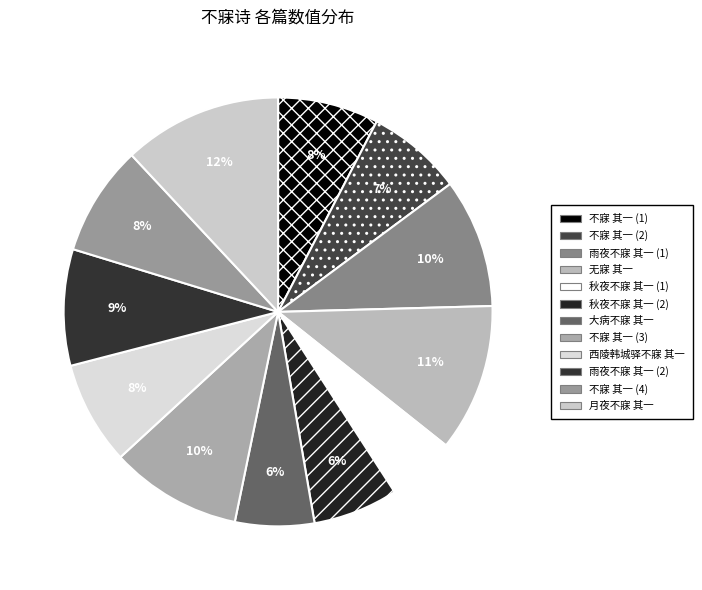

Is there any slice that represents more than half of the pie?

No